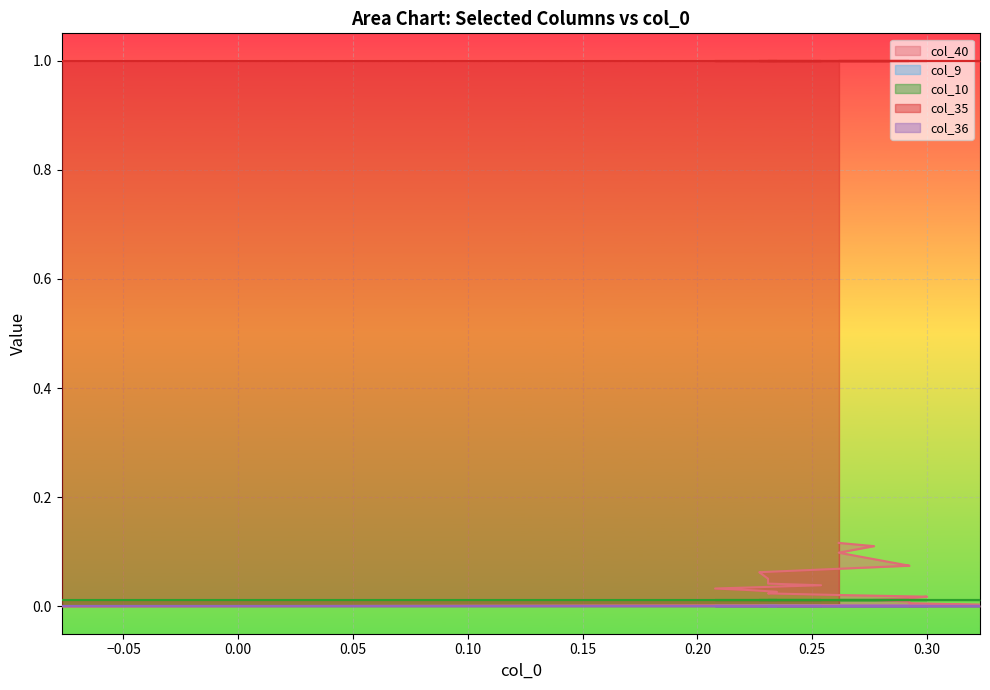

Is it true that col_10 equals 0.0 at 13?

True